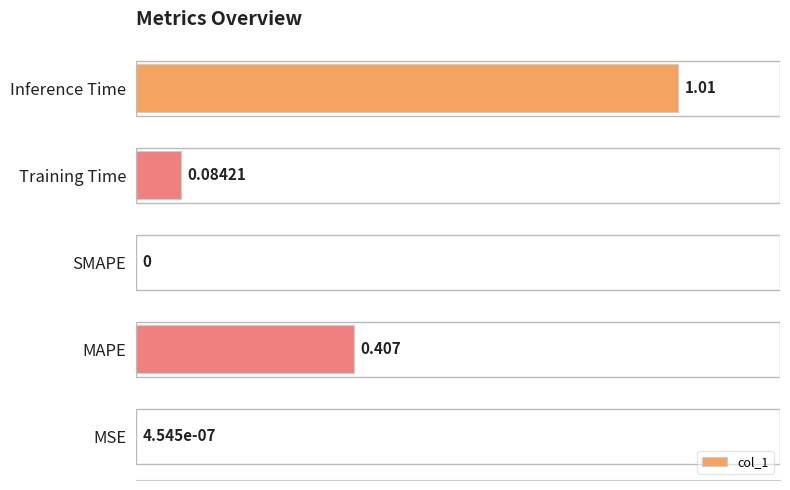

Which has a higher value, Inference Time or SMAPE?

Inference Time